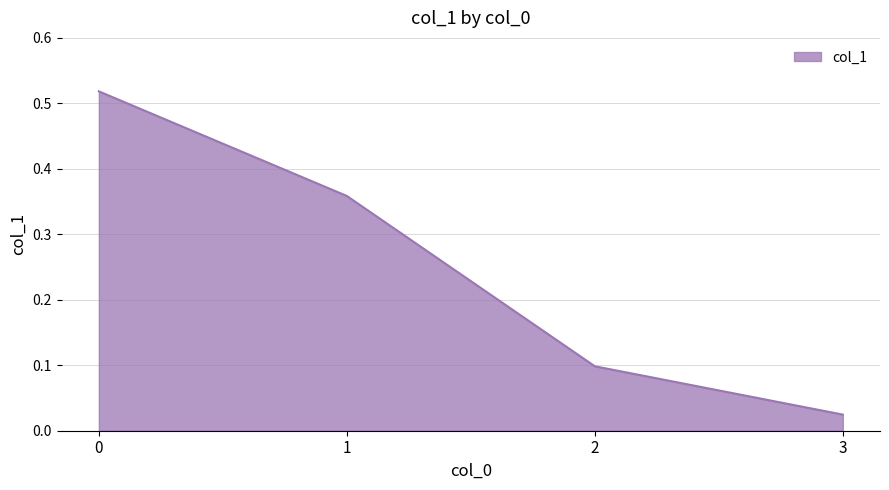

Where is the data nearest to the value 0?

3